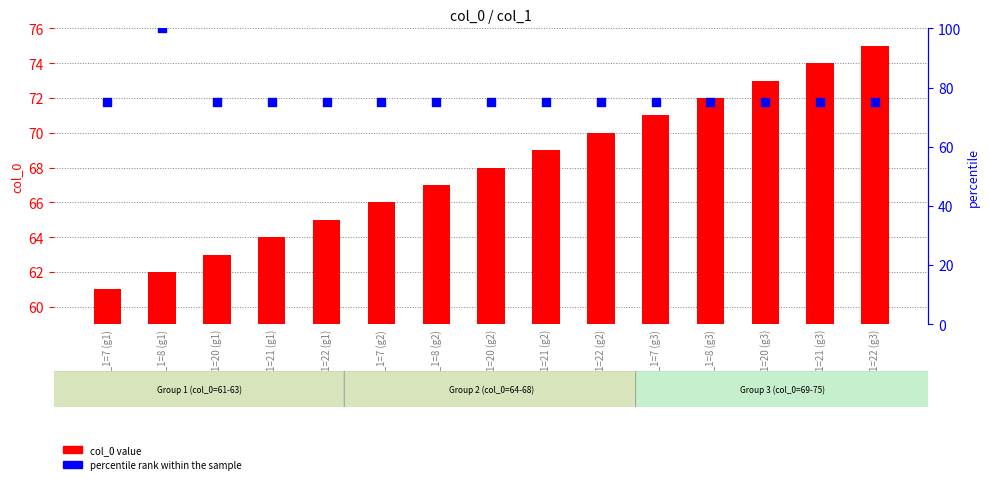

Is the value of col_0 value at col_1=8 (g3) greater than the value of percentile rank within the sample at col_1=21 (g1)?

No